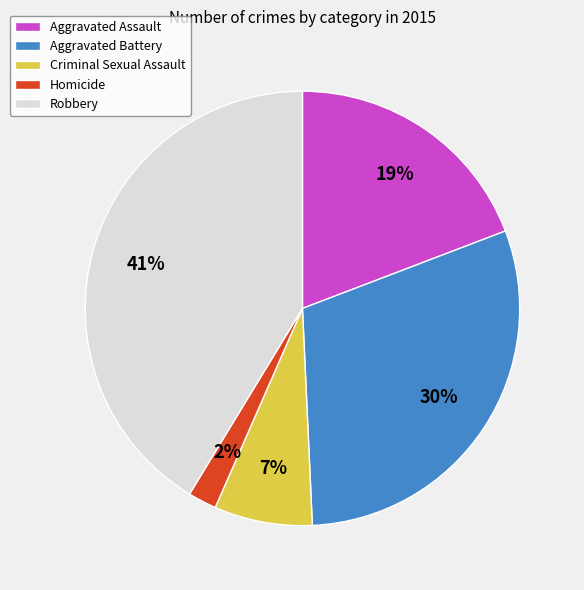

Which category has the smallest portion of the pie?

Homicide